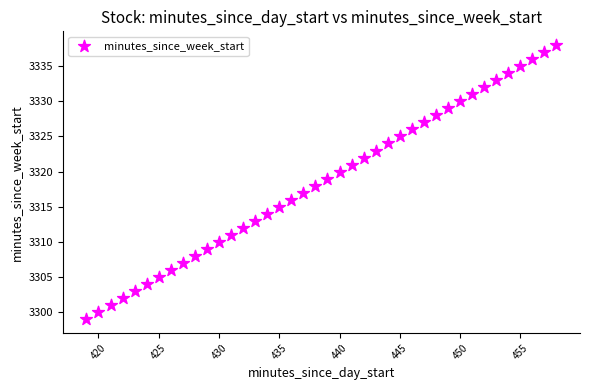

What is the range of X values (max minus min)?

39